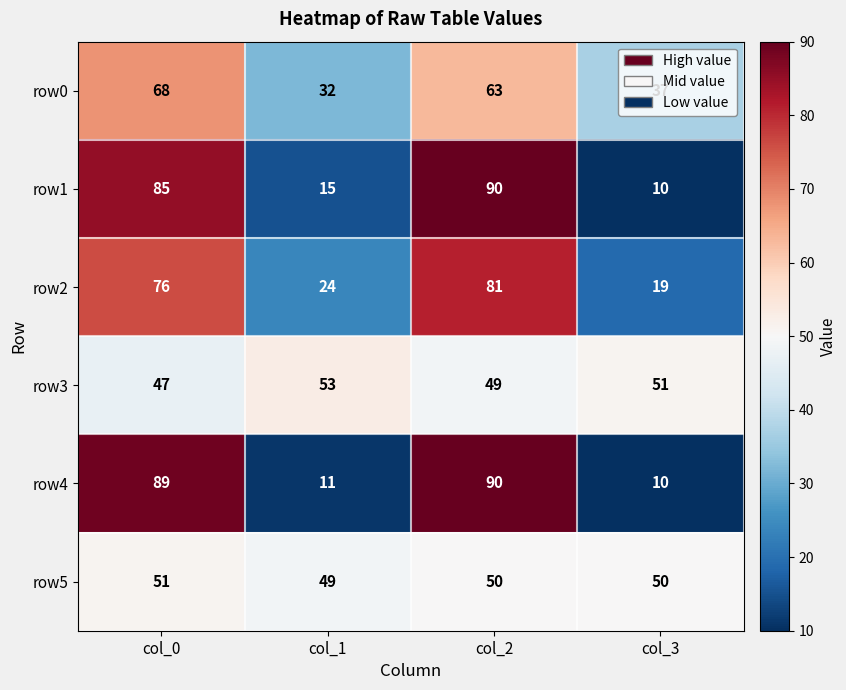

What is the sum of the row4 values at col_3 and col_2?

100